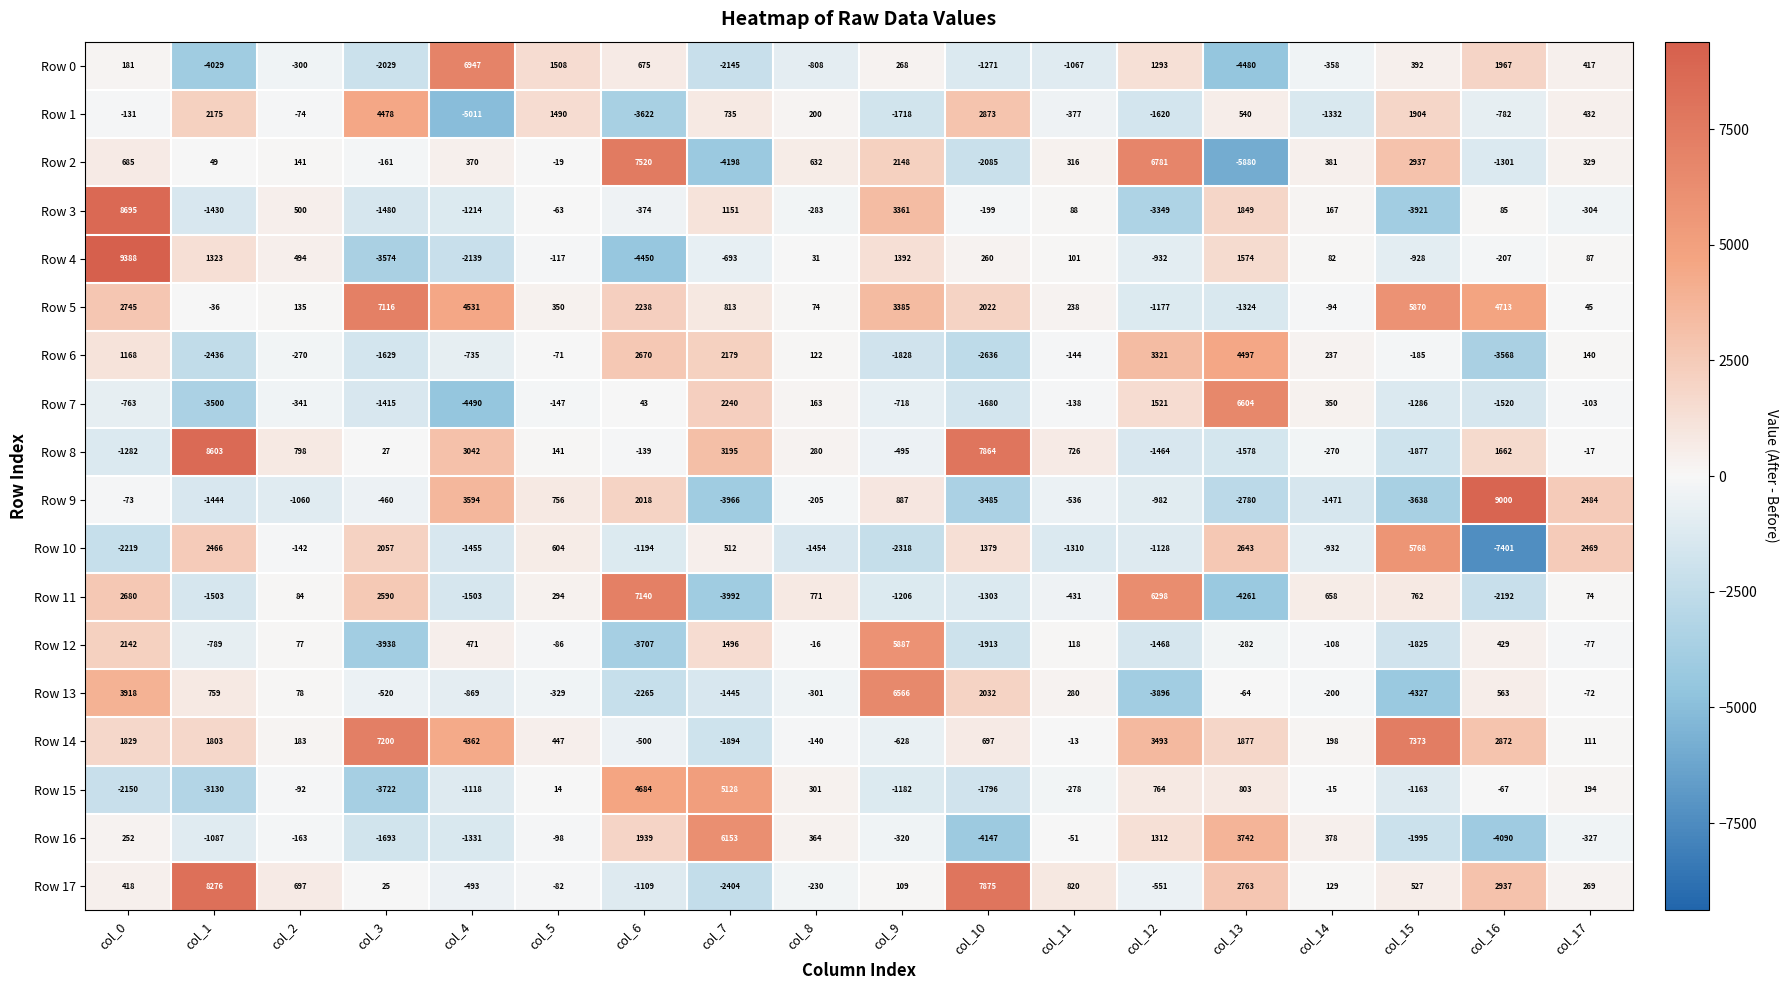

How many distinct data groups are displayed?

18